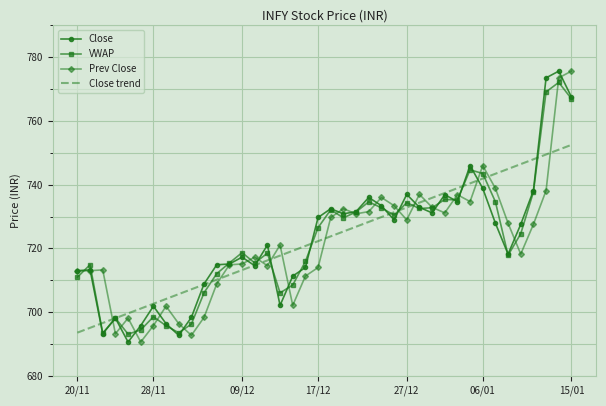

What is the difference between the second highest and second lowest values in the VWAP series?

75.8